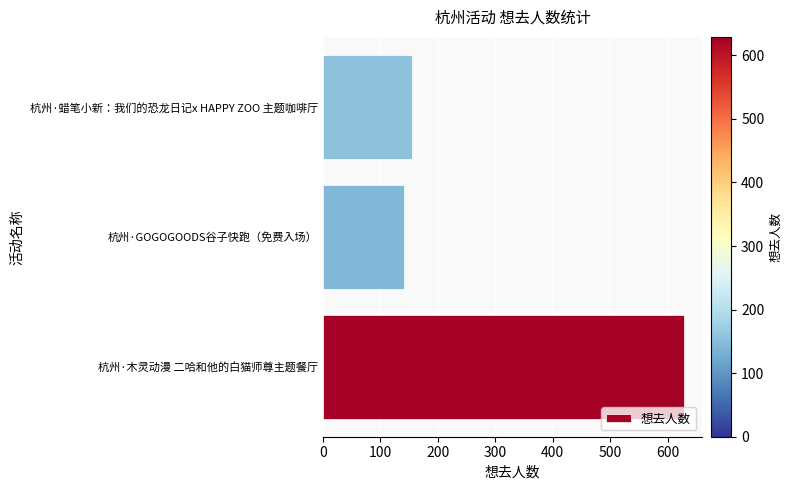

What is the difference between the values at 杭州·蜡笔小新：我们的恐龙日记x HAPPY ZOO 主题咖啡厅 and 杭州·GOGOGOODS谷子快跑（免费入场）?

14